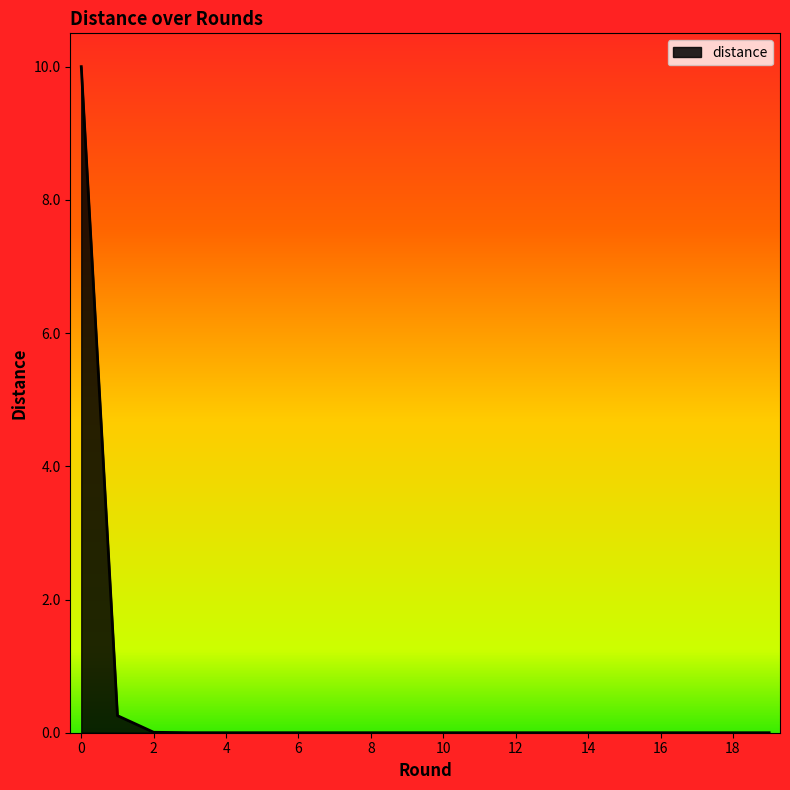

What is the greatest value displayed?

10.0